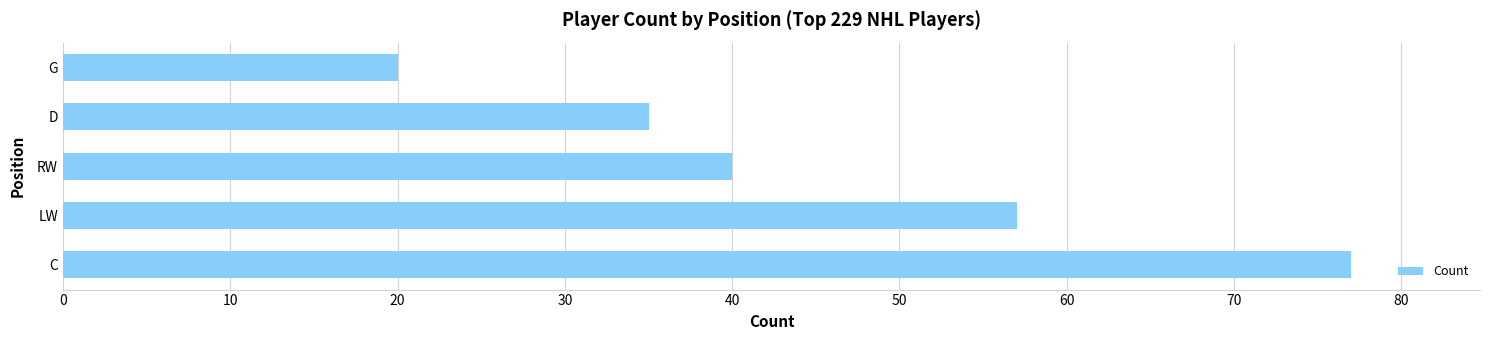

Which has a higher value, C or LW?

C